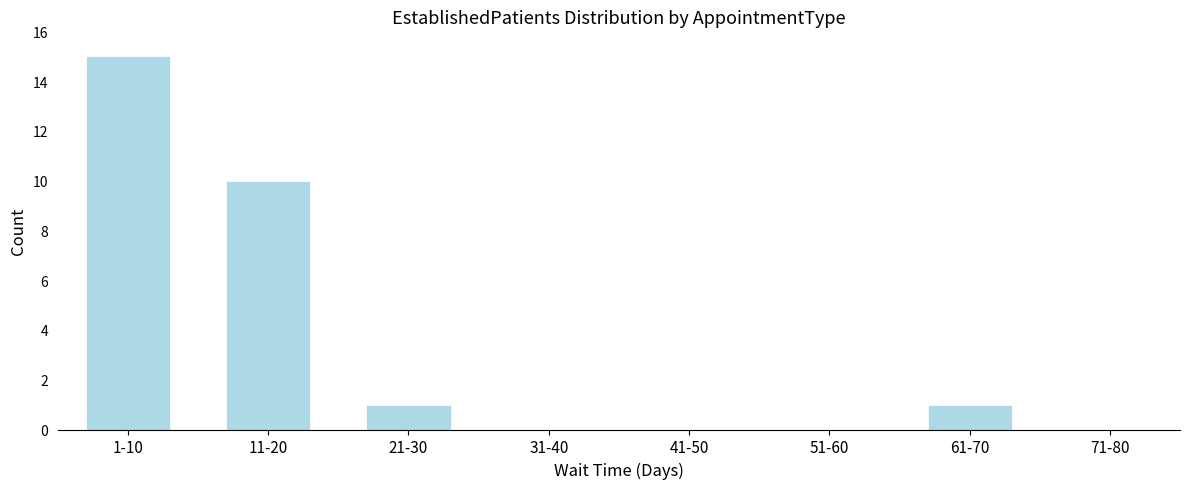

Reading left to right, transcribe all the data shown in this chart.

1-10=15	11-20=10	21-30=1	31-40=0	41-50=0	51-60=0	61-70=1	71-80=0